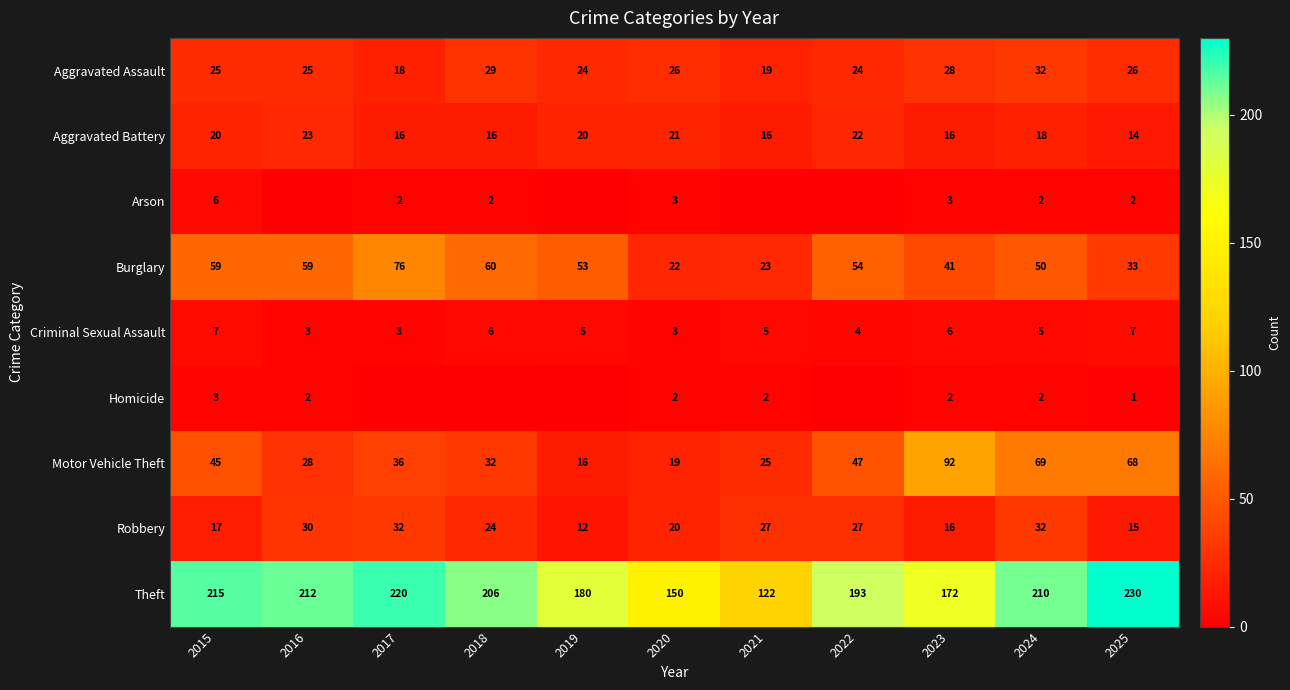

Rank the categories by Motor Vehicle Theft value from highest to lowest.

2023, 2024, 2025, 2022, 2015, 2017, 2018, 2016, 2021, 2020, 2019